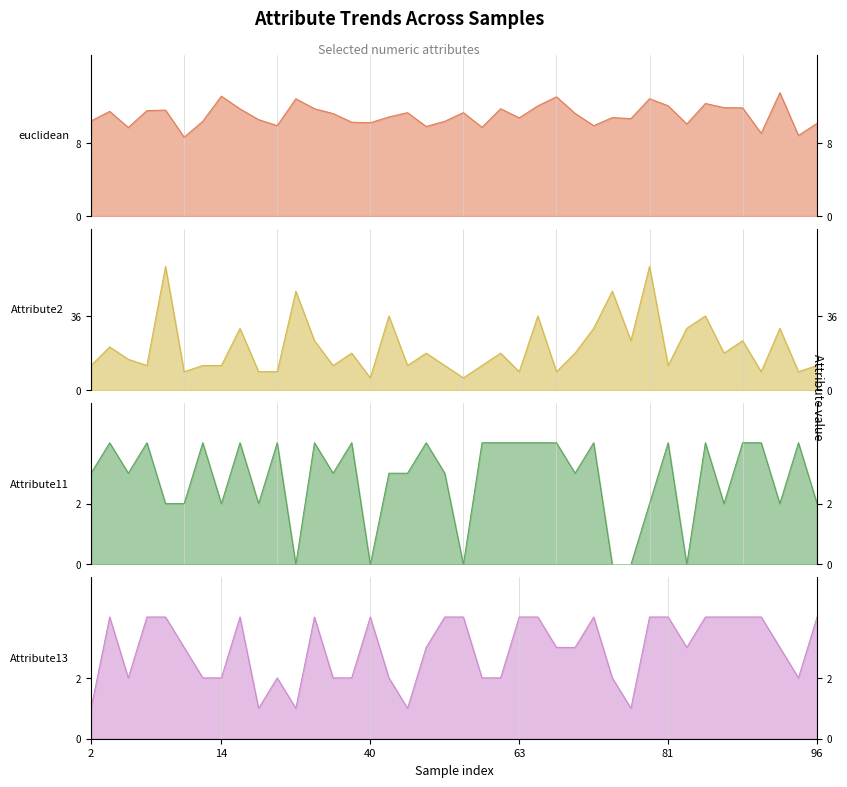

Which series has the largest total across all categories?

Attribute2